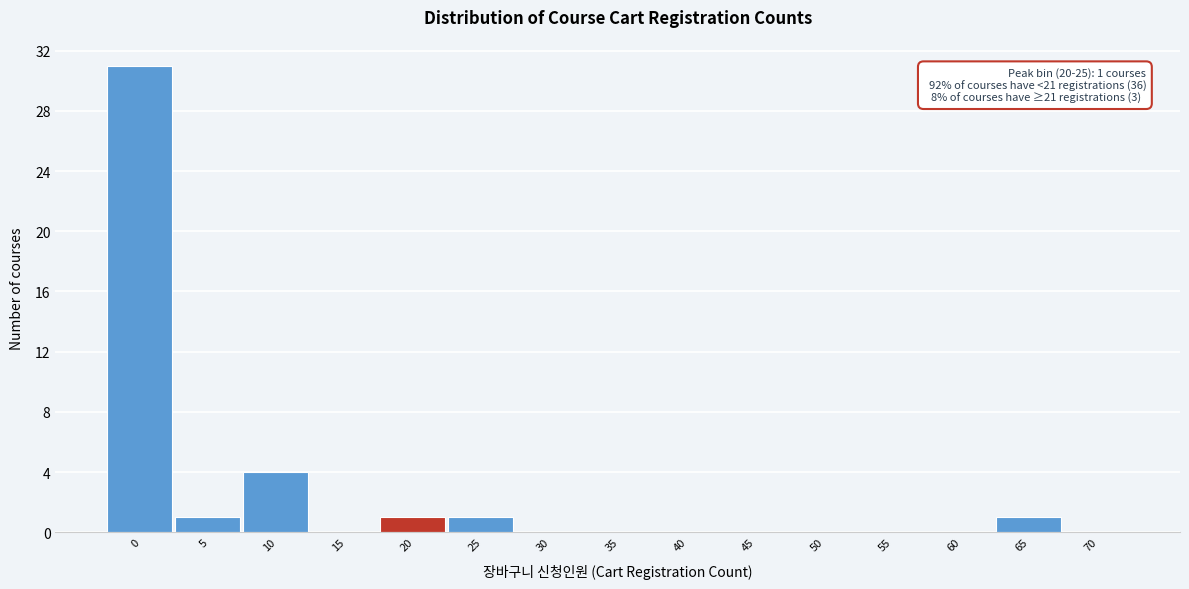

Reading left to right, what are all the values shown in this chart?

0=31	5=1	10=4	15=0	20=1	25=1	30=0	35=0	40=0	45=0	50=0	55=0	60=0	65=1	70=0